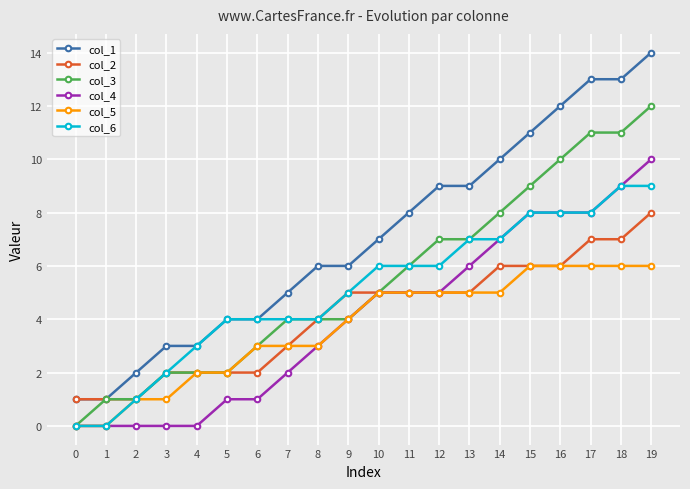

The value of col_1 at 3 is 2. True or false?

False